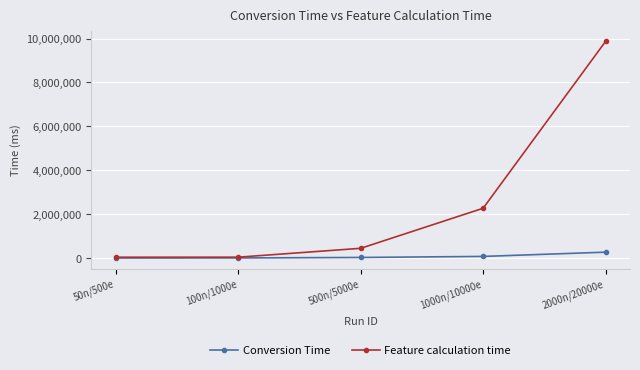

Is the value of Feature calculation time at 50n/500e greater than the value of Conversion Time at 2000n/20000e?

No